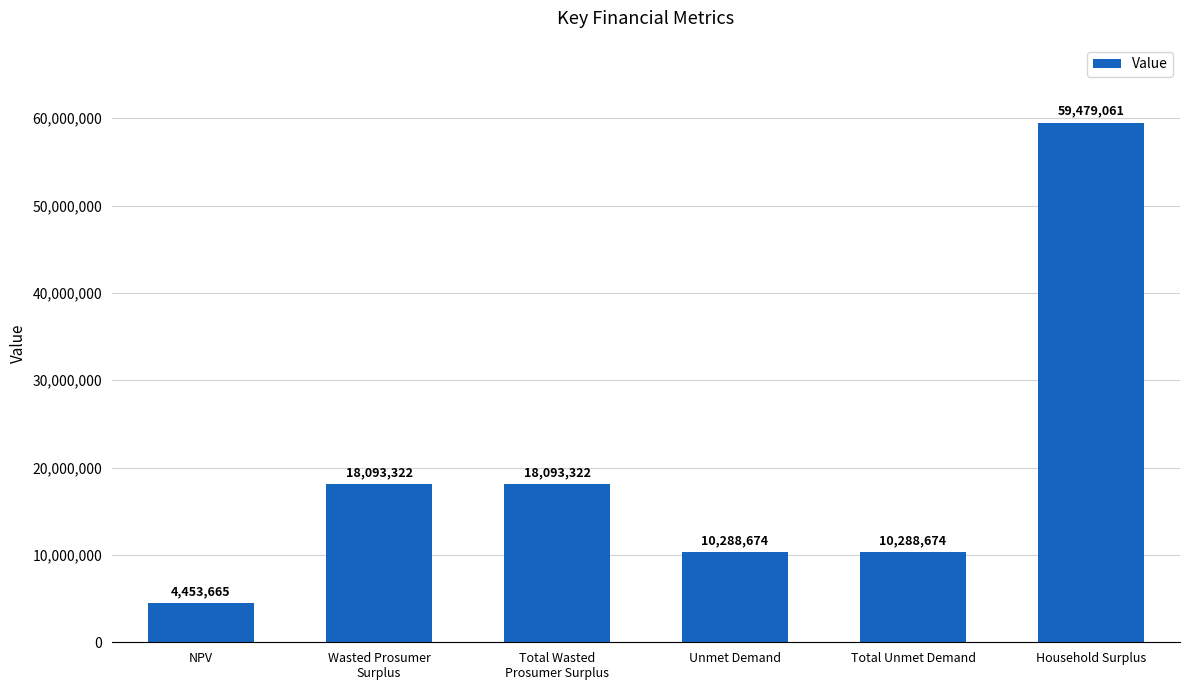

How many values exceed 18093321?

3